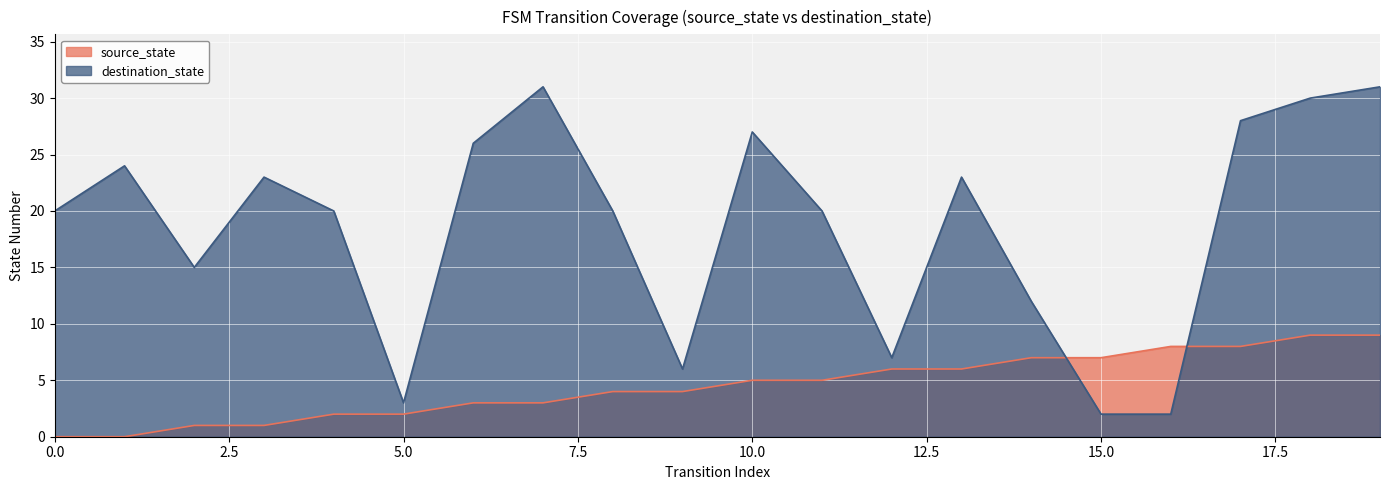

What is the value of the destination_state point at the 18th from the left?

28